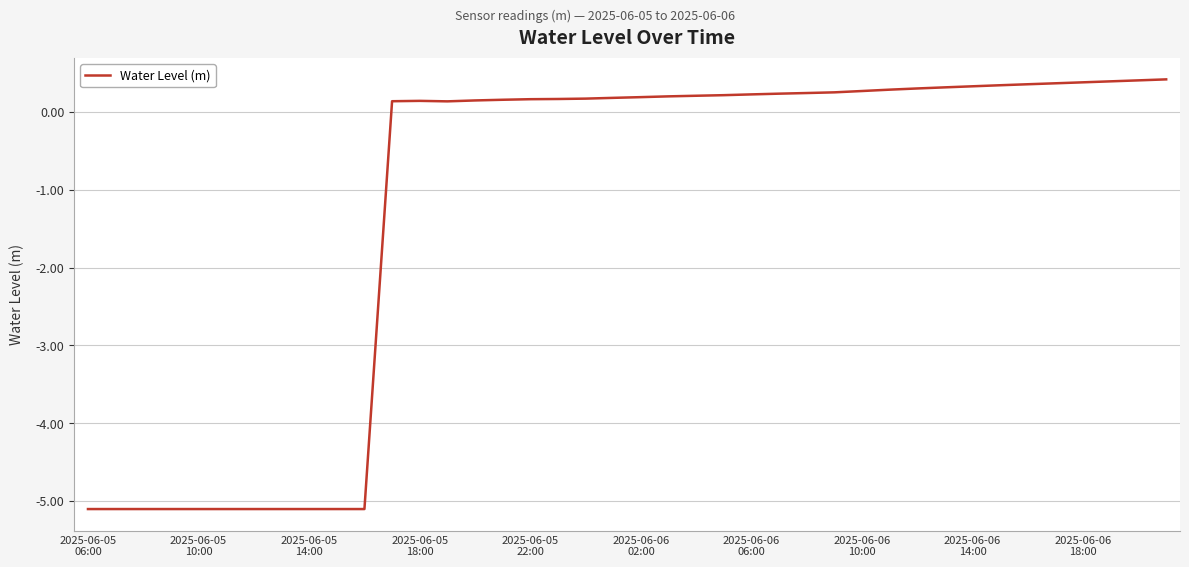

What is the minimum value shown in the chart?

-5.1